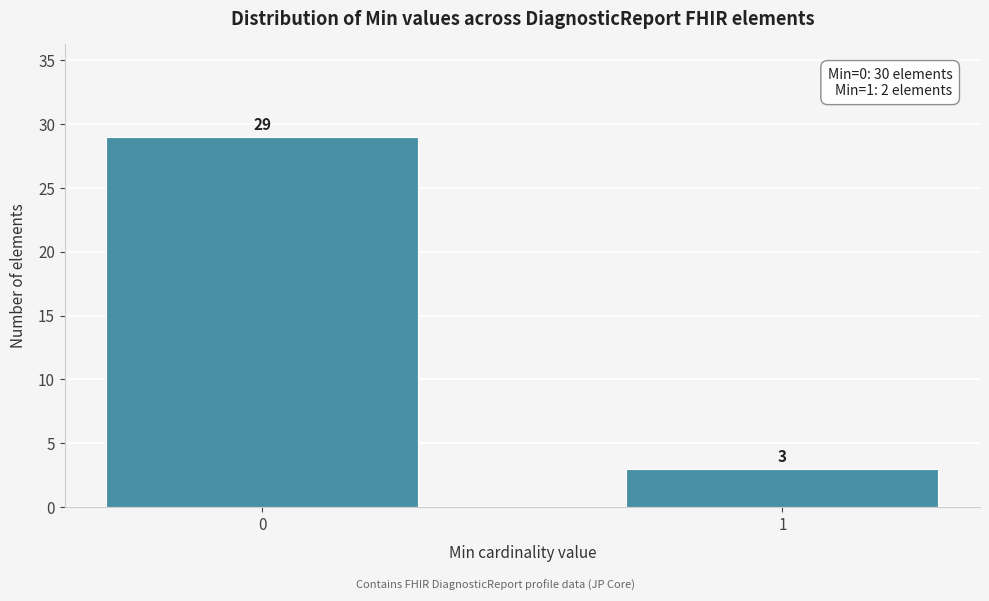

Reading left to right, what are all the values shown in this chart?

29	3